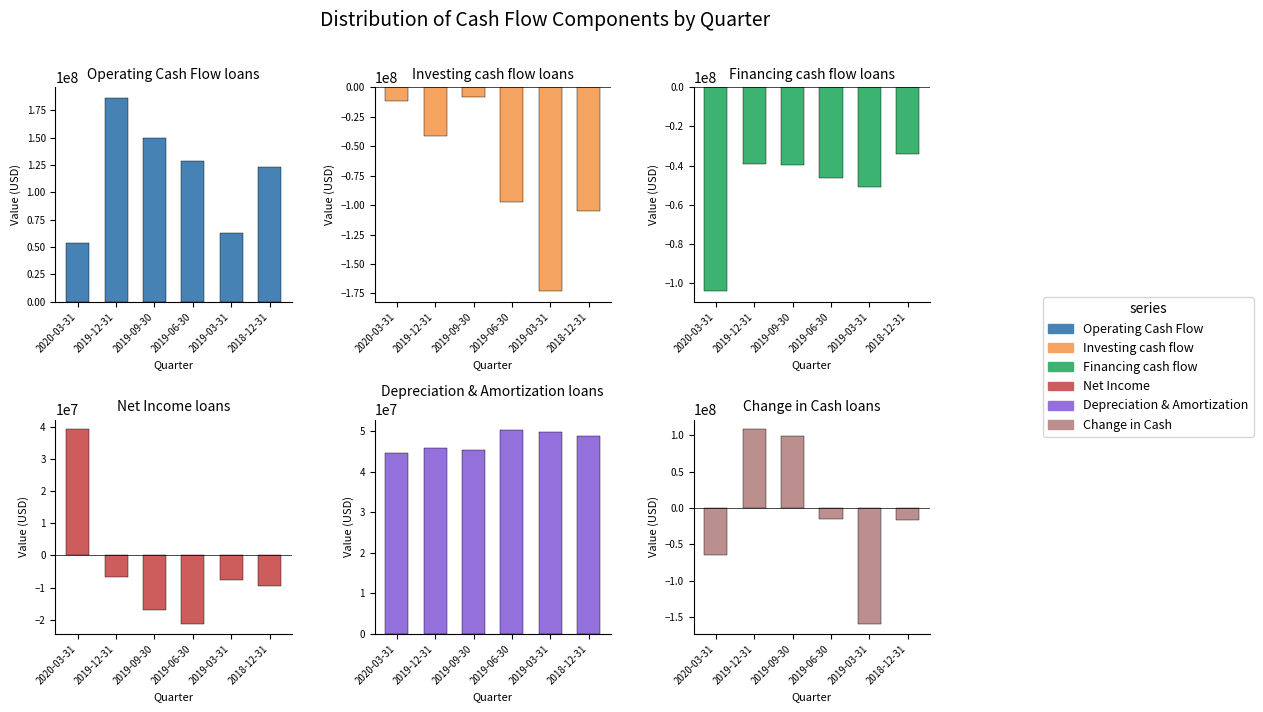

The Net Income series shows -9753275 at 2019-12-31. True or false?

False